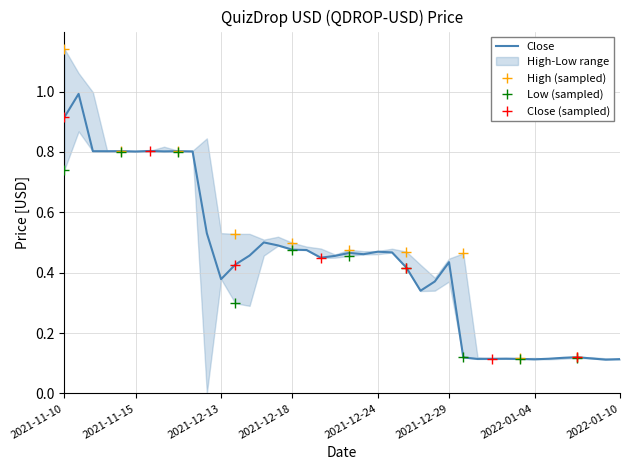

How many lines are shown in the chart?

1